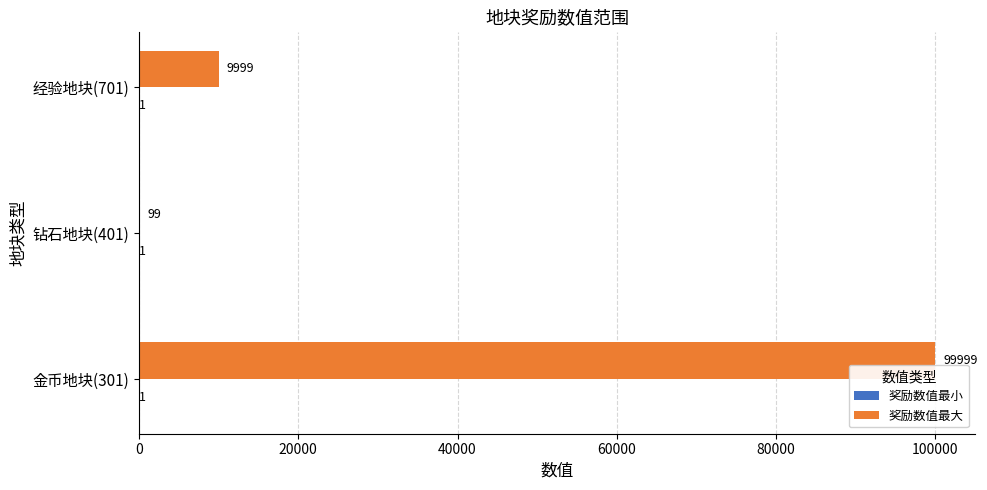

What is the sum of the 奖励数值最大 values at 钻石地块(401) and 金币地块(301)?

100098